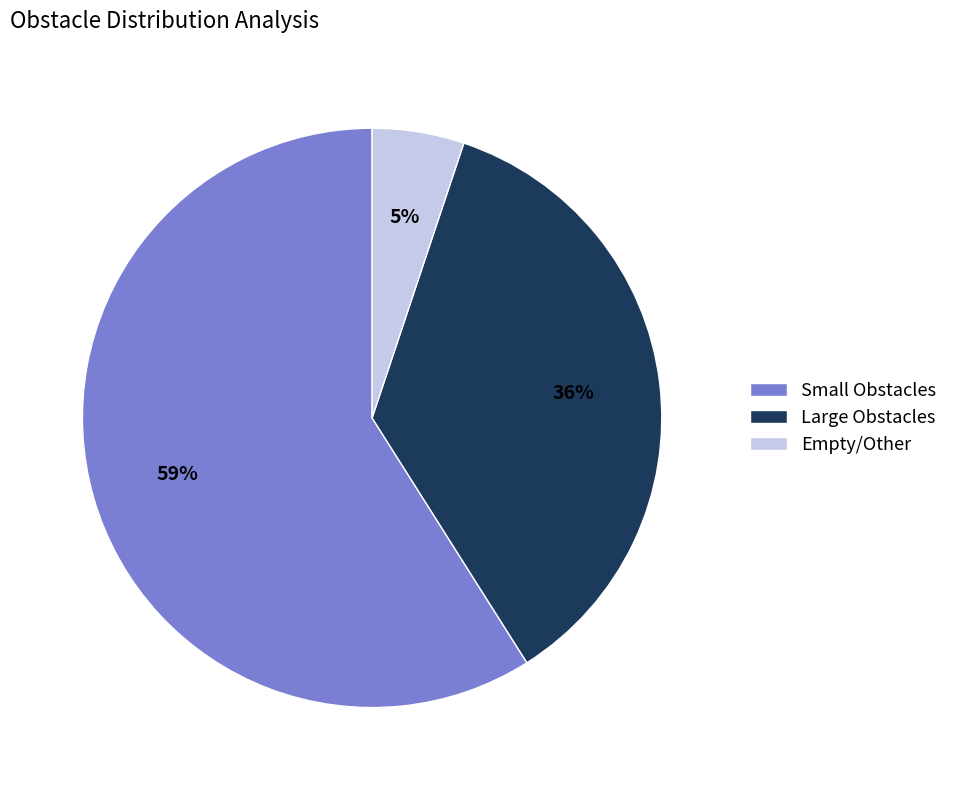

Which has a higher value, Small Obstacles or Empty/Other?

Small Obstacles